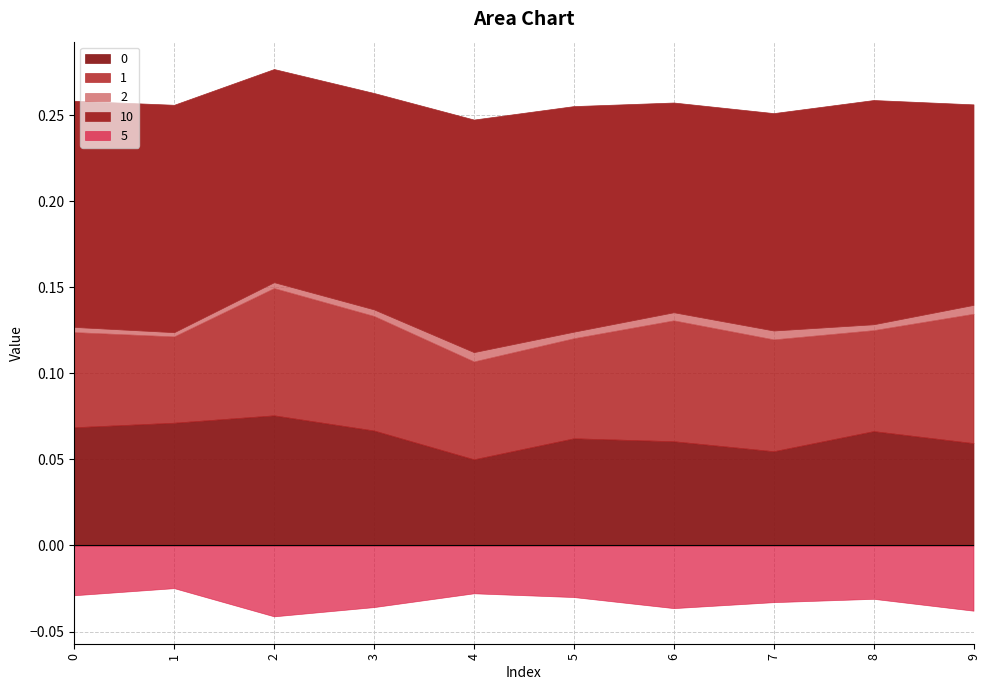

What is the sum of the 5 values at 2 and 0?

-0.1